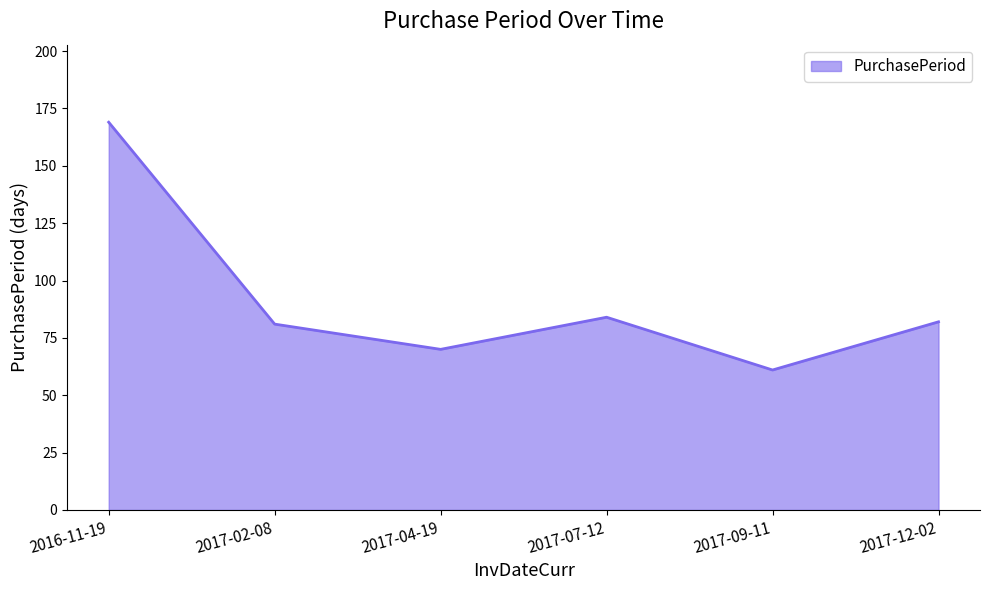

True or false: the data shows 70 at 2017-04-19.

True